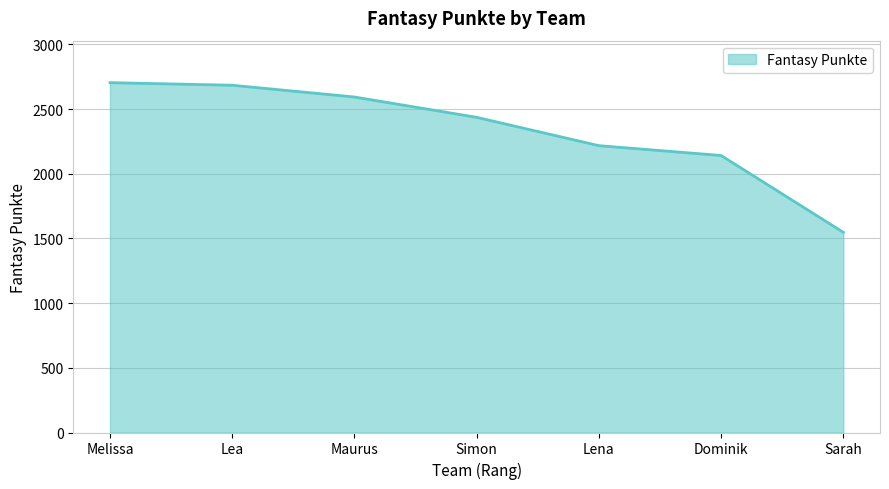

At which label is the value closest to 2125?

Dominik